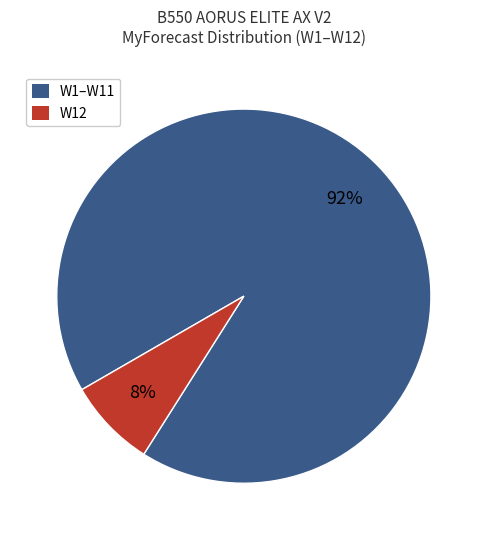

How many segments does this pie chart have?

2